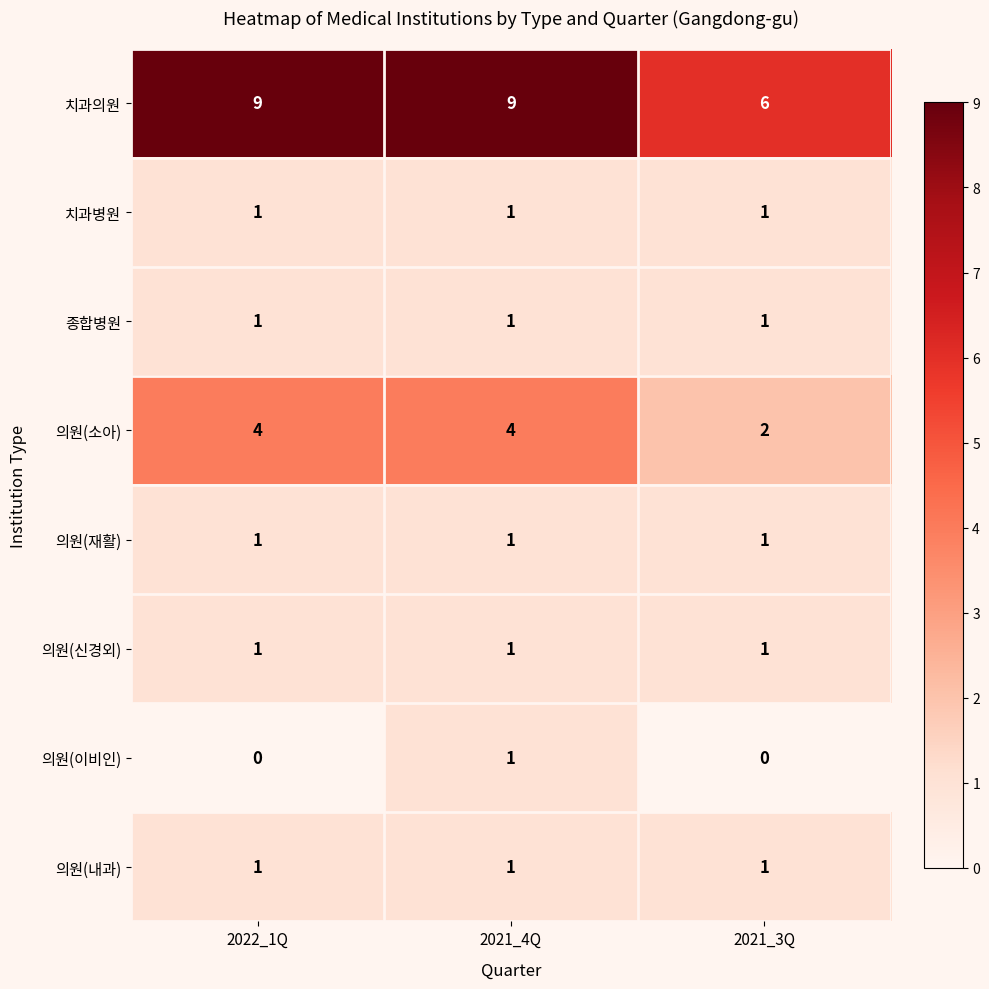

True or false: 의원(소아) has a value of 3 at 2022_1Q.

False